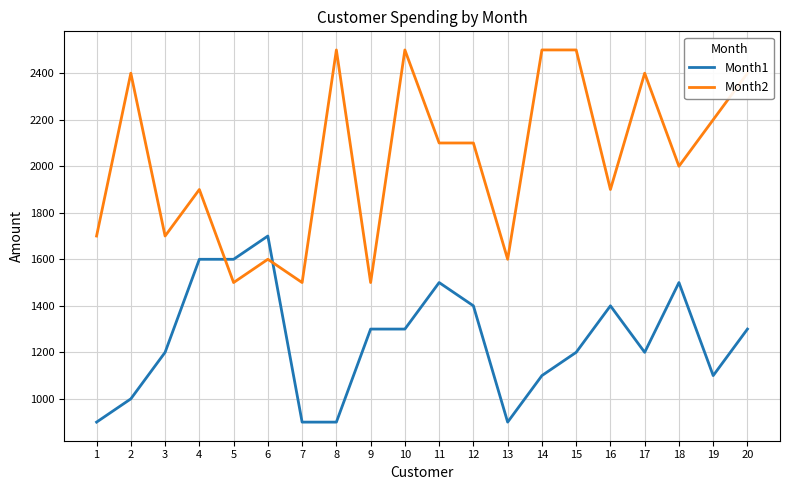

What is the spread (max minus min) of values at 4?

300